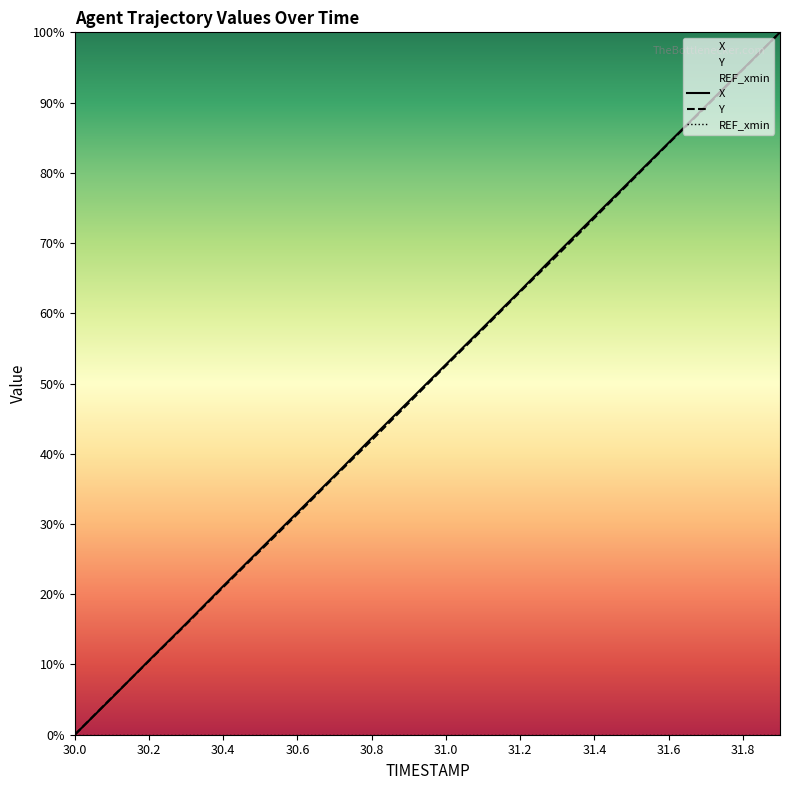

Between 30.9 and 30.0, which is larger?

30.9